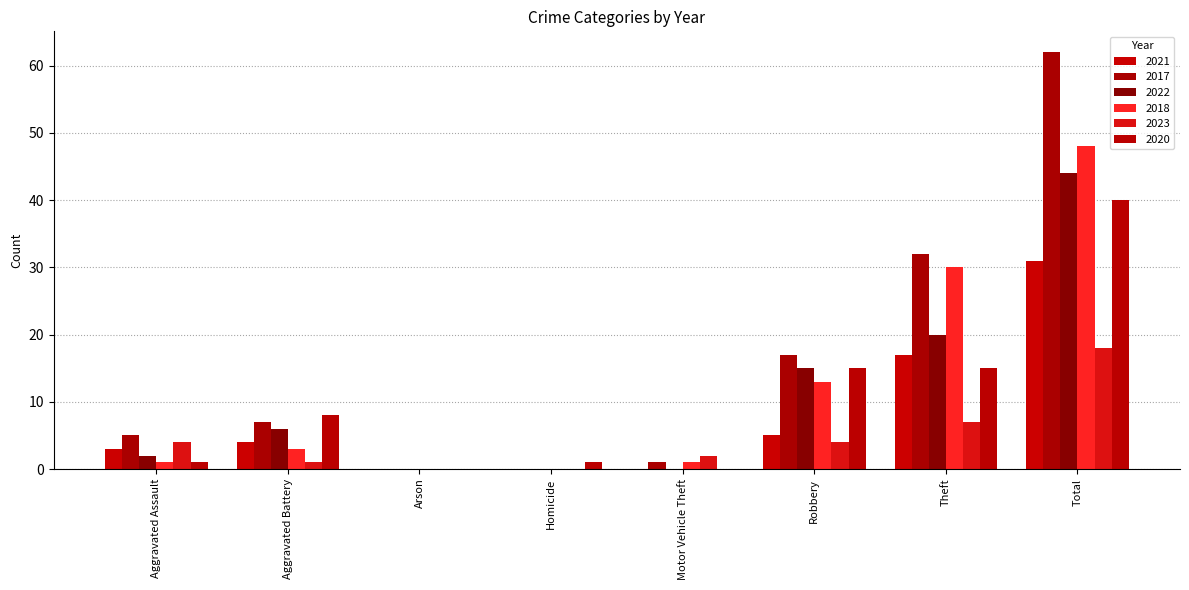

At how many categories does at least one series exceed 59?

1